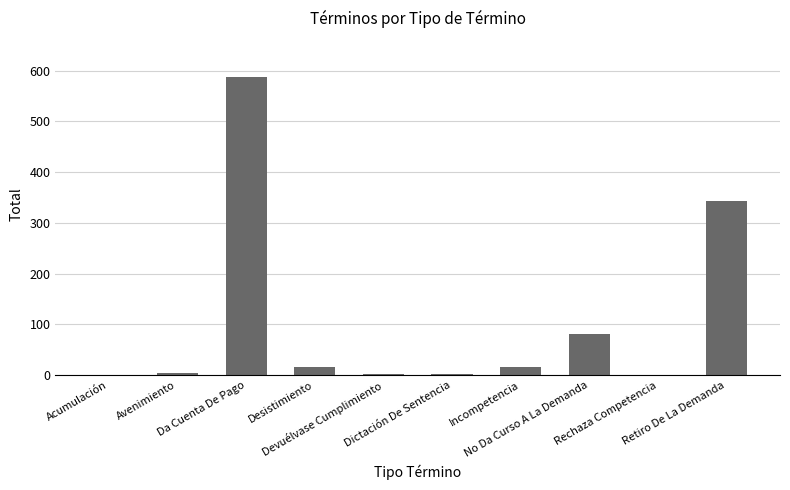

What is the average value?

106